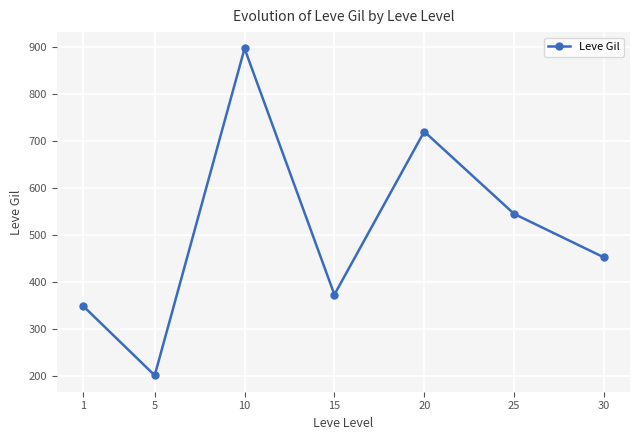

What is the difference between the maximum and minimum values?

695.0